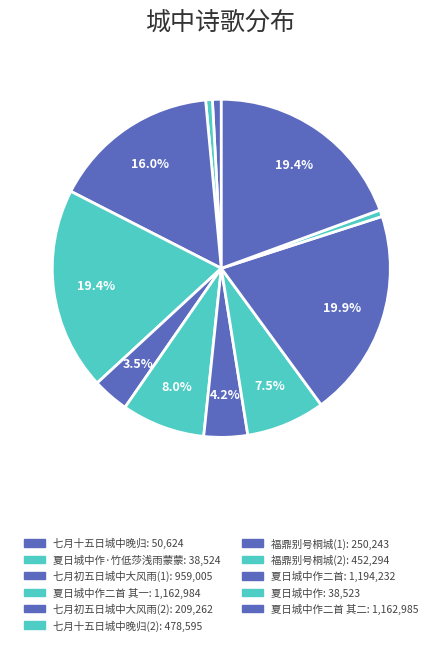

How many segments does this pie chart have?

11